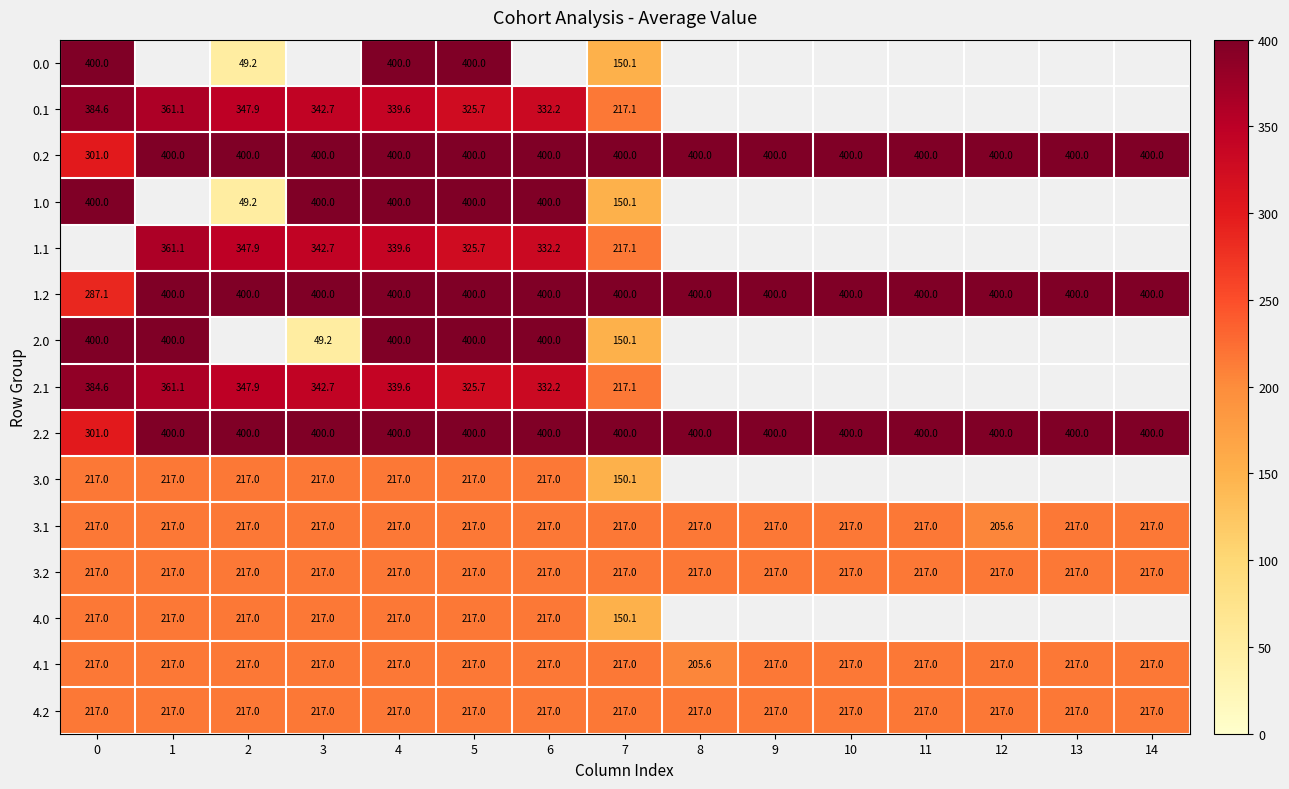

Which has a higher value, 9 or 10?

9